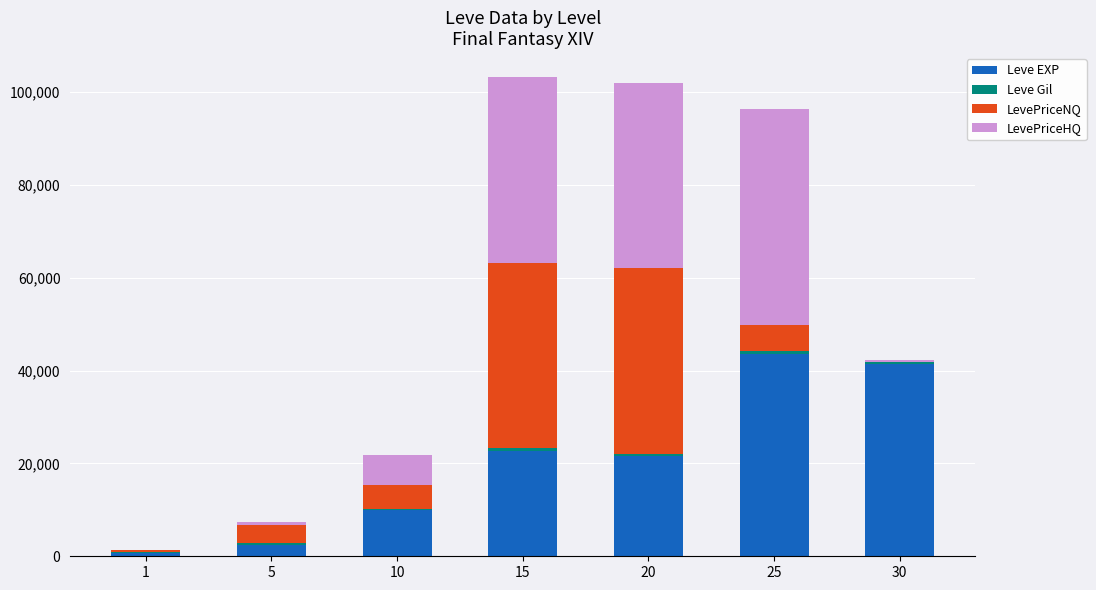

The value of Leve EXP at 25 is 67585. True or false?

False